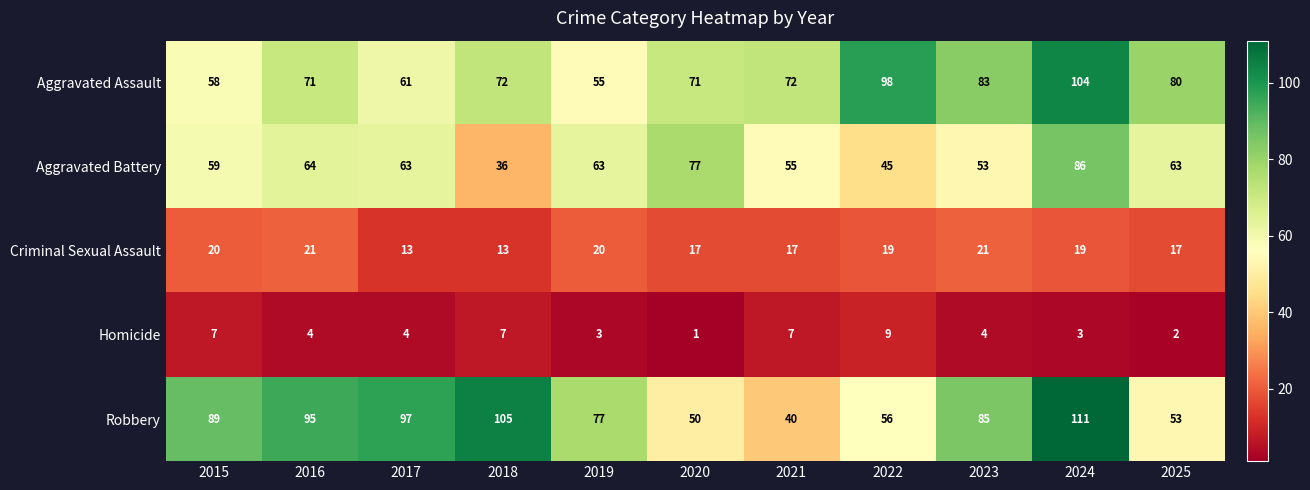

What is the difference between the highest and lowest values at 2016?

91